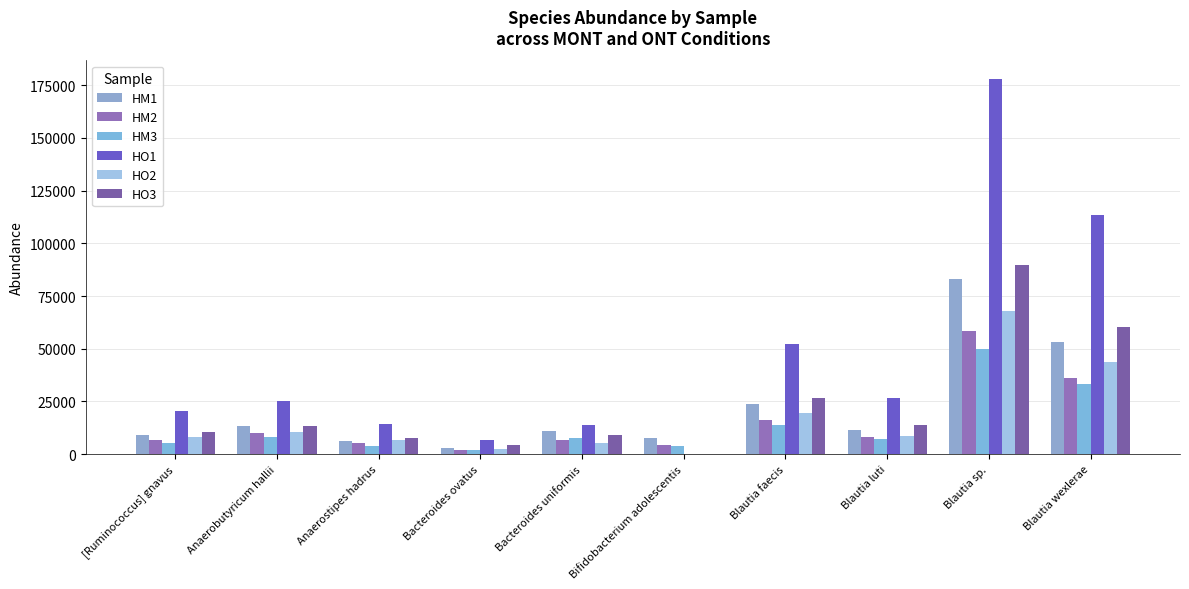

Count the number of categories in the chart.

10